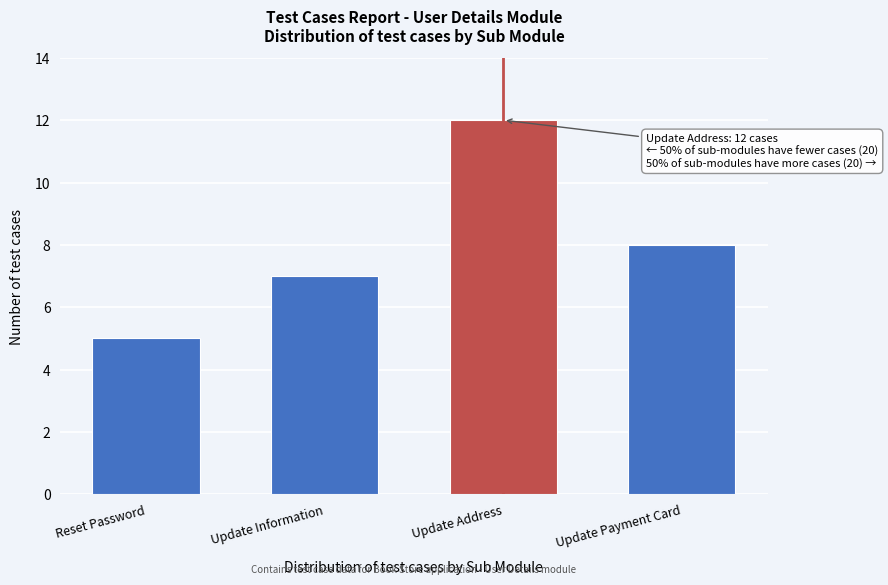

Reading right to left, list all the values displayed in this chart.

Update Payment Card=8	Update Address=12	Update Information=7	Reset Password=5